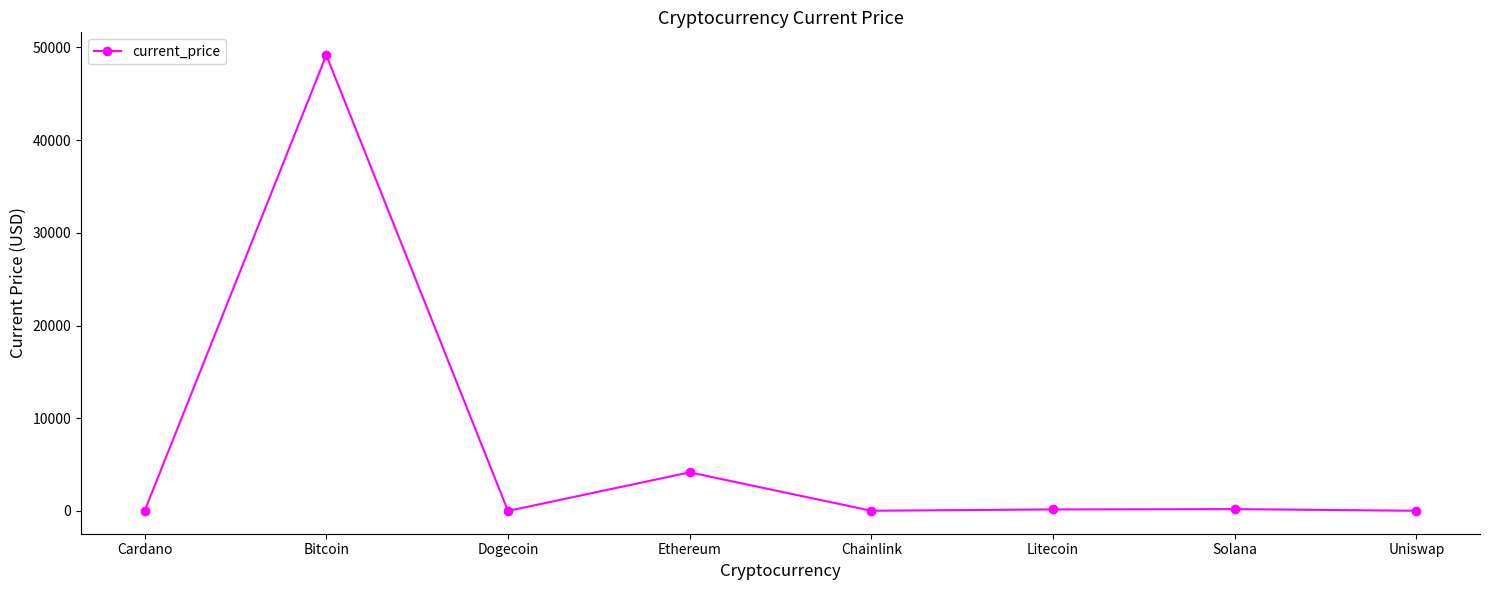

What is the difference between the values at Uniswap and Ethereum?

4145.3